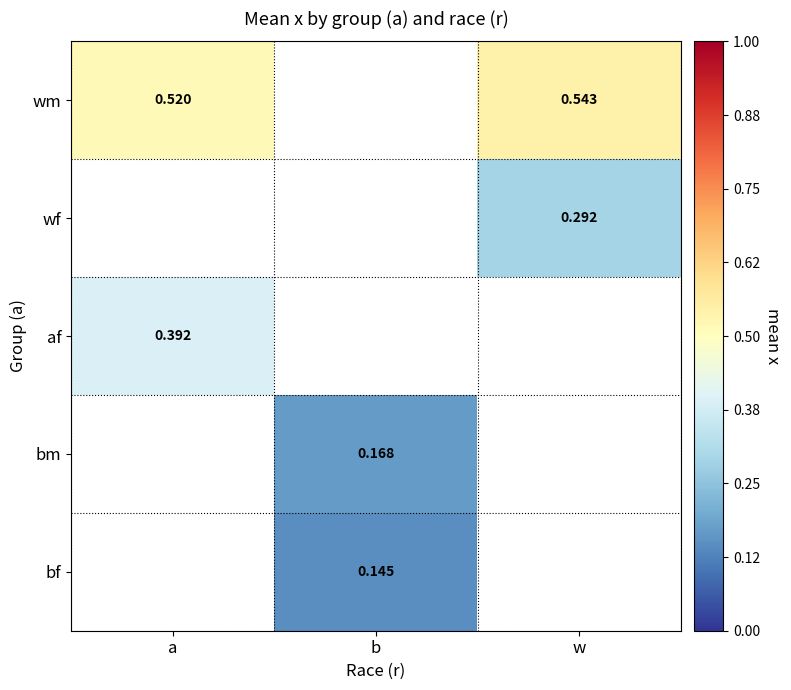

At how many categories does at least one series exceed 0?

3